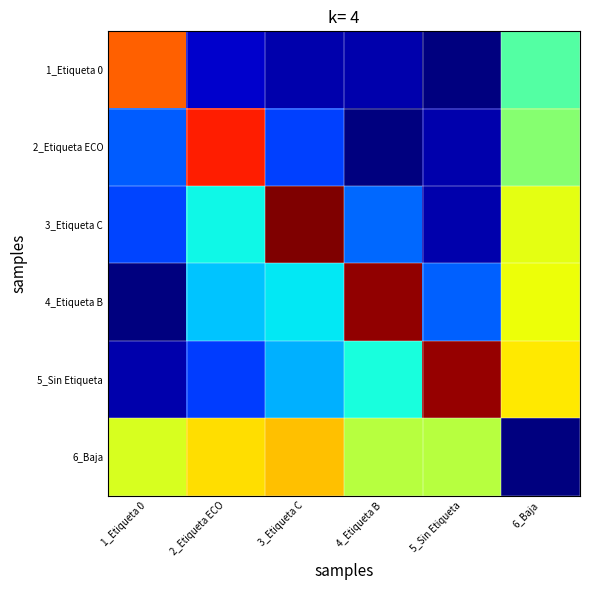

What is the difference between the highest and lowest values at 4_Etiqueta B?

16.1